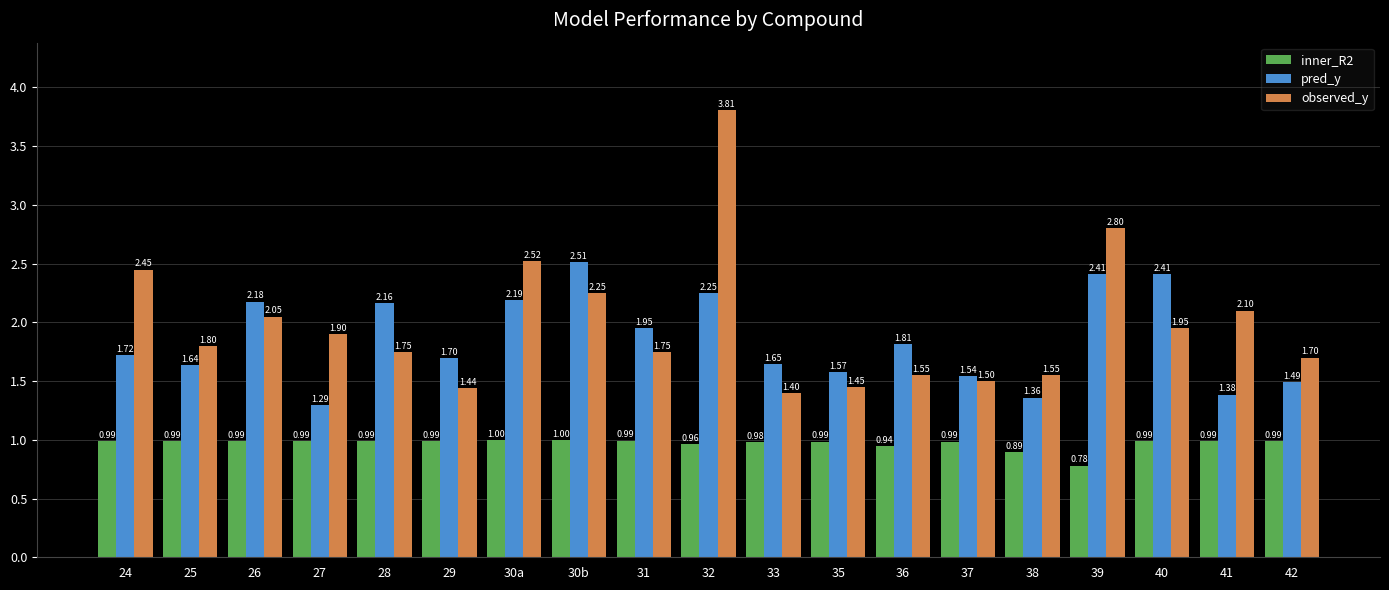

Rank the series at 30a from highest to lowest value.

observed_y, pred_y, inner_R2